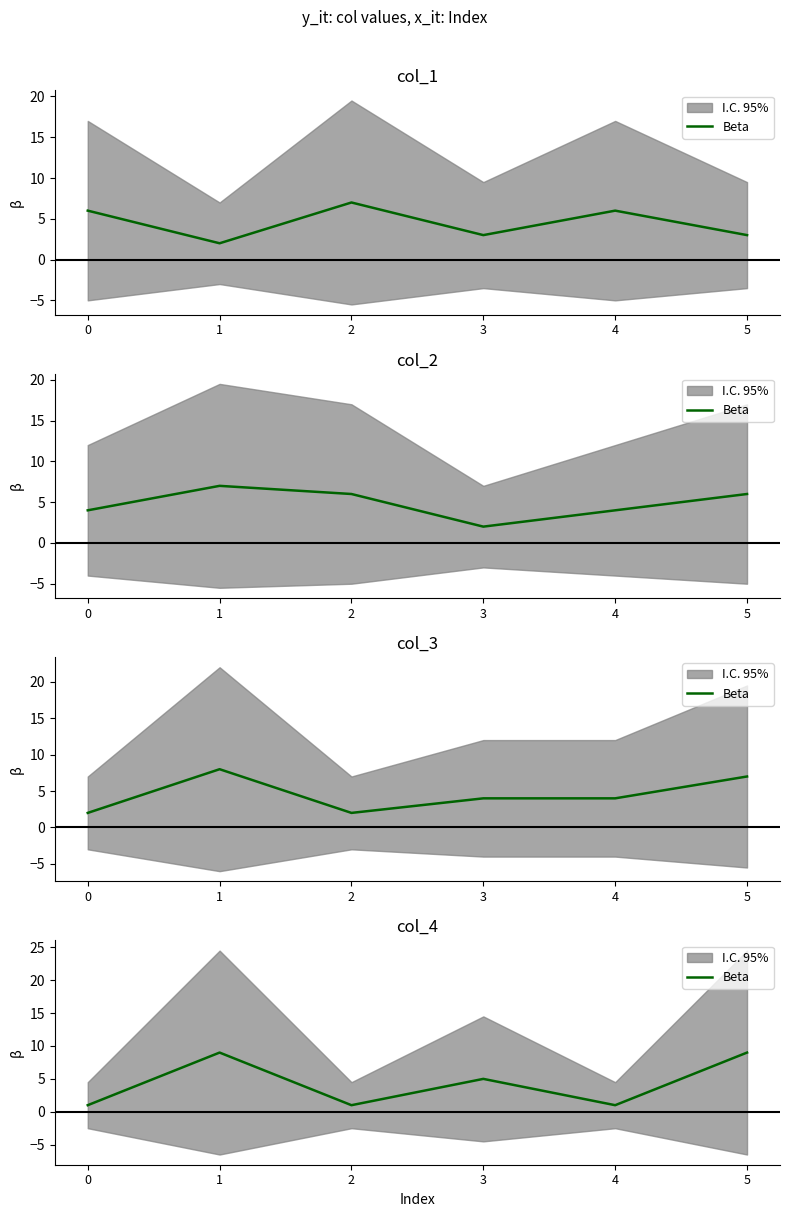

Reading right to left, extract all data points from this chart.

9	1	5	1	9	1